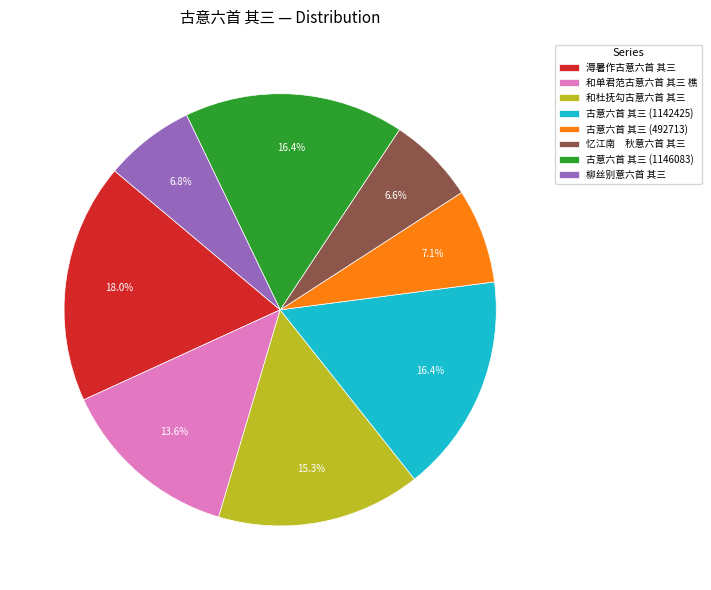

How many segments does this pie chart have?

8